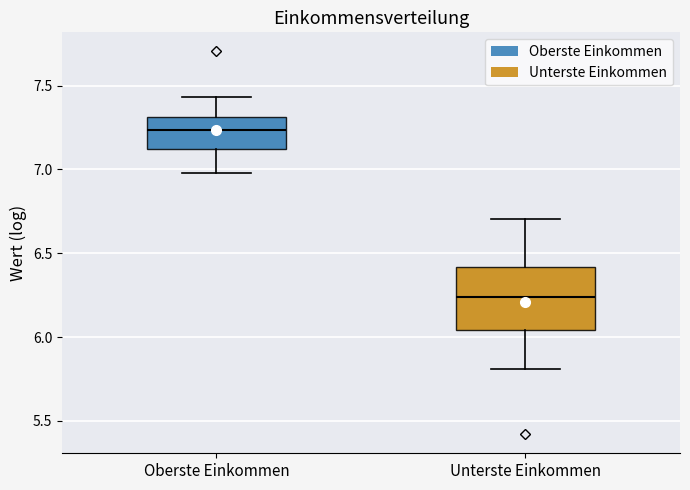

Which box has the highest median line?

Oberste Einkommen